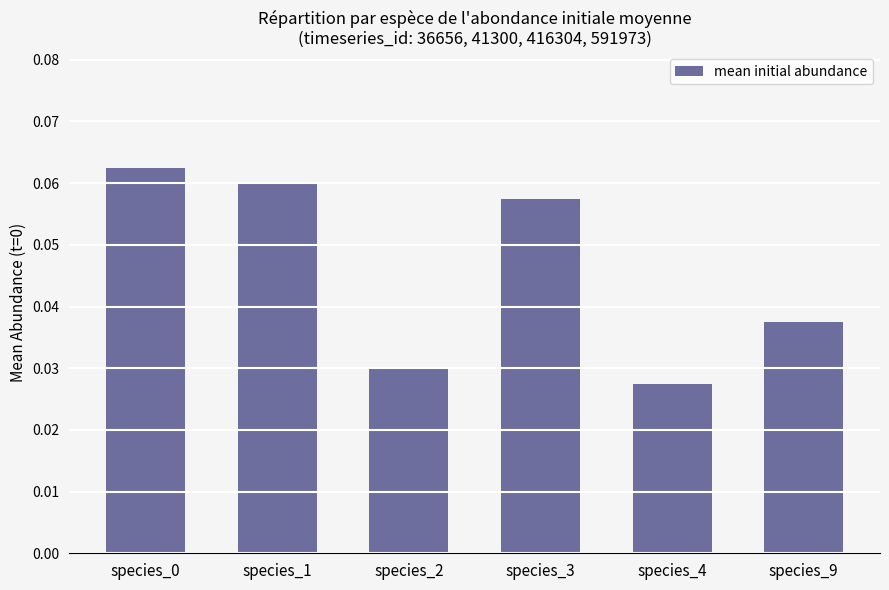

What is the sum of all values?

0.3